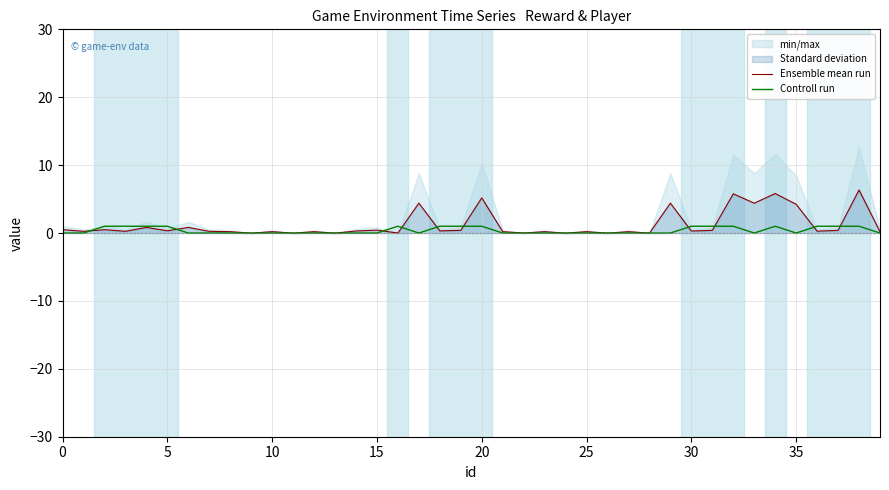

Reading right to left, transcribe all the data shown in this chart.

Ensemble mean run: 0.2	6.3	0.4	0.3	4.2	5.8	4.4	5.8	0.4	0.3	4.4	-0.0	0.2	-0.0	0.2	-0.0	0.2	0.0	0.2	5.2	0.4	0.3	4.4	0.0	0.4	0.3	-0.0	0.2	-0.0	0.2	-0.0	0.2	0.2	0.8	0.3	0.8	0.2	0.5	0.2	0.5
Controll run: 0.0	1.0	1.0	1.0	0.0	1.0	0.0	1.0	1.0	1.0	0.0	0.0	0.0	0.0	0.0	0.0	0.0	0.0	0.0	1.0	1.0	1.0	0.0	1.0	0.0	0.0	0.0	0.0	0.0	0.0	0.0	0.0	0.0	0.0	1.0	1.0	1.0	1.0	0.0	0.0